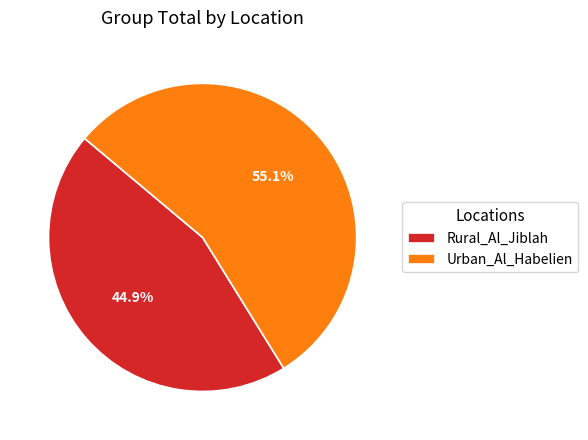

What is the ratio of the value at Rural_Al_Jiblah to the value at Urban_Al_Habelien?

0.8